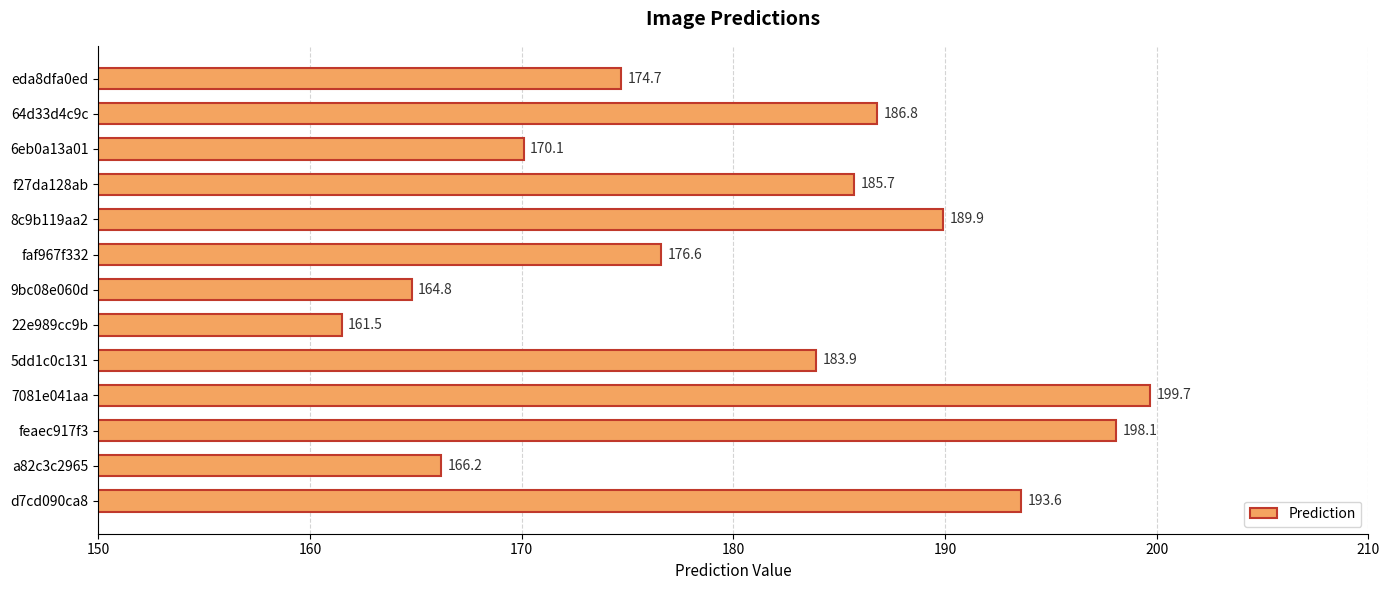

What is the average value?

180.9